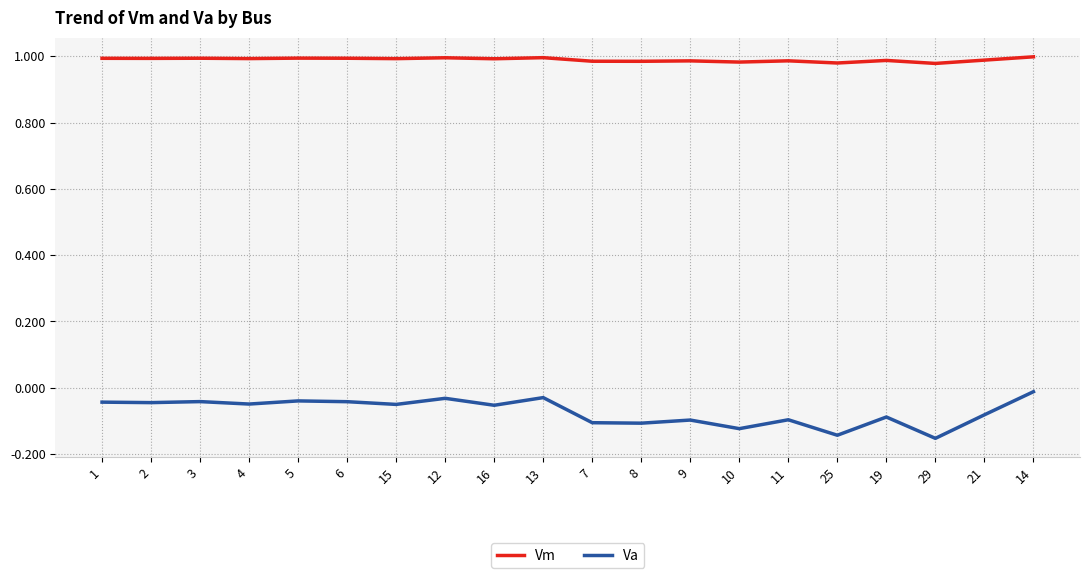

Which series has the widest spread of values?

Va